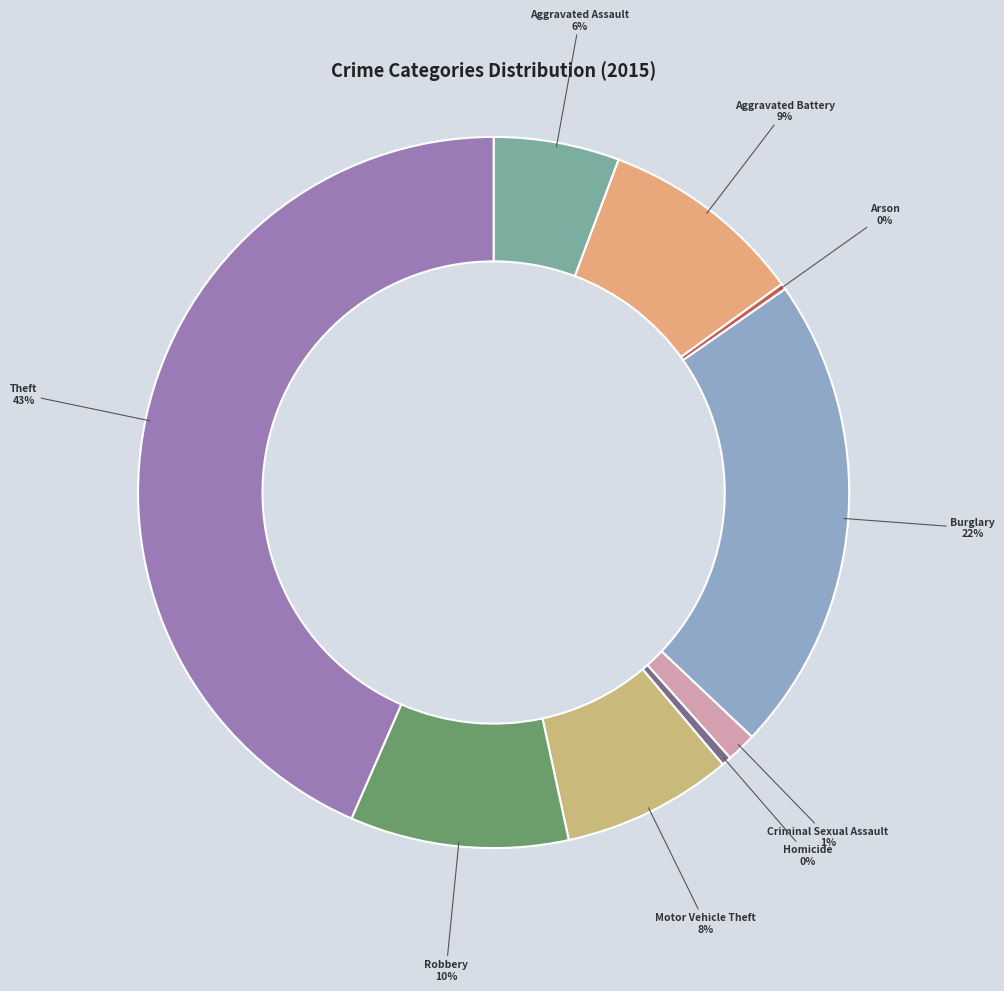

To the nearest percent, what portion does Criminal Sexual Assault represent?

1%